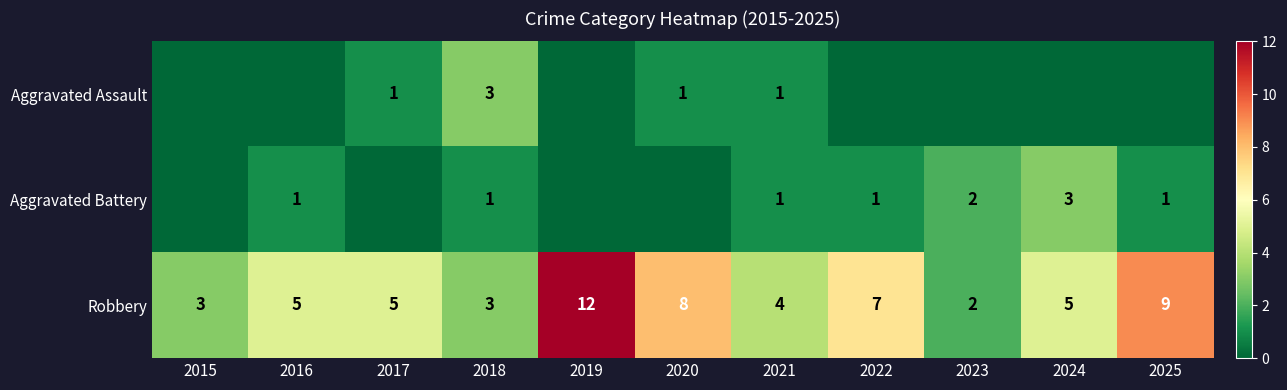

Is the value of Aggravated Battery at 2023 greater than the value of Robbery at 2019?

No